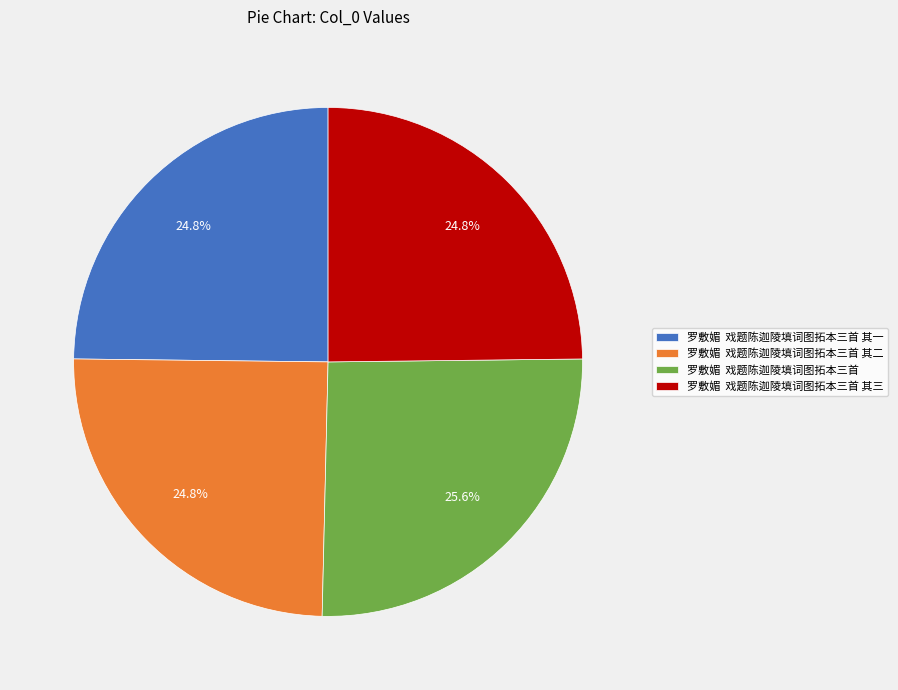

What is the ratio of the value at 罗敷媚 戏题陈迦陵填词图拓本三首 to the value at 罗敷媚 戏题陈迦陵填词图拓本三首 其一?

1.0